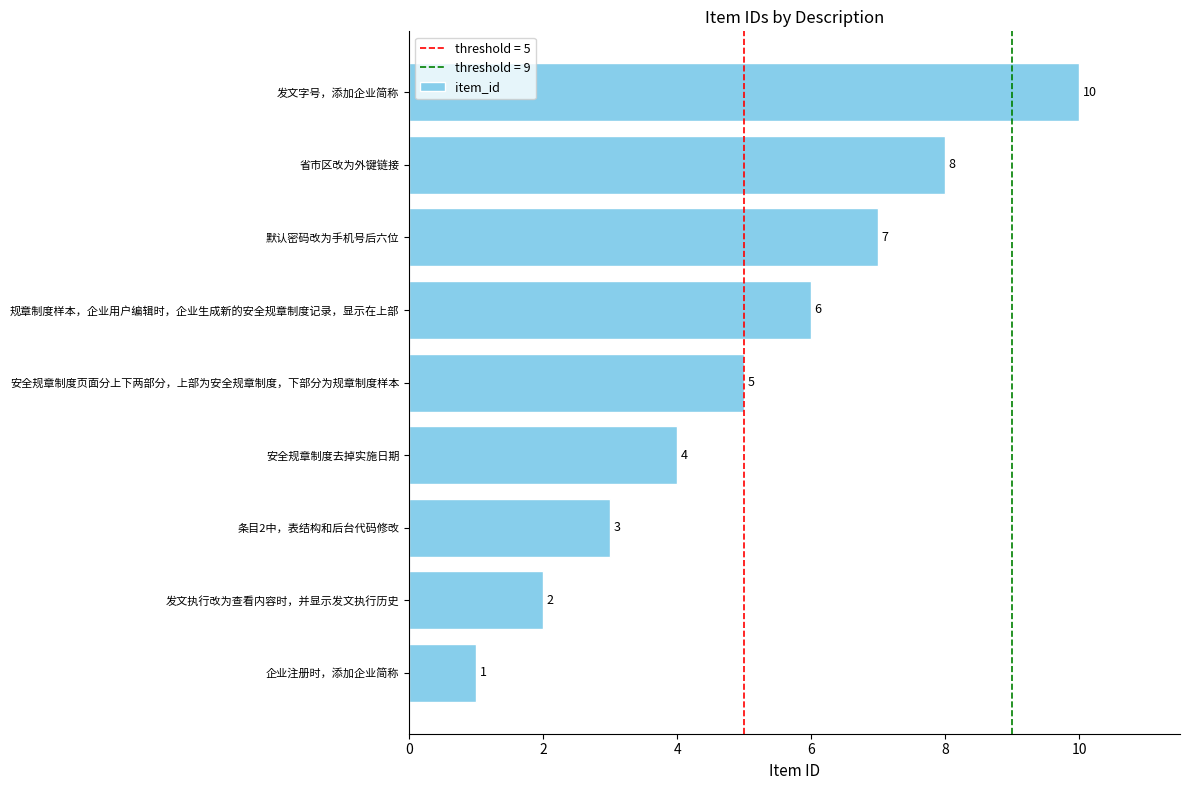

How many values are between 3 and 7?

5